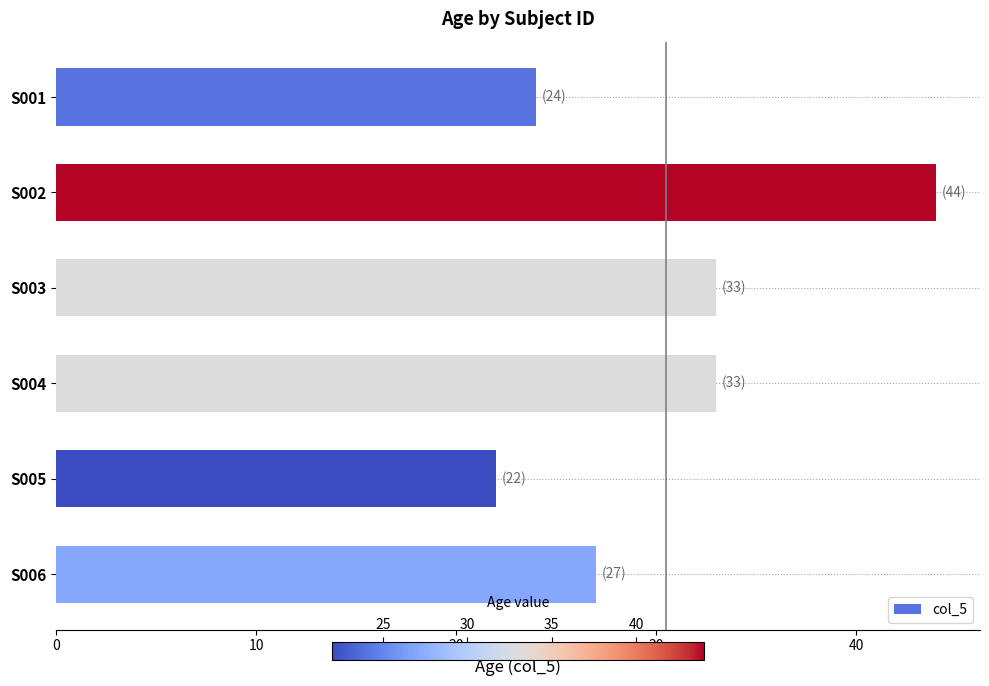

What is the difference between the second highest and second lowest values?

9